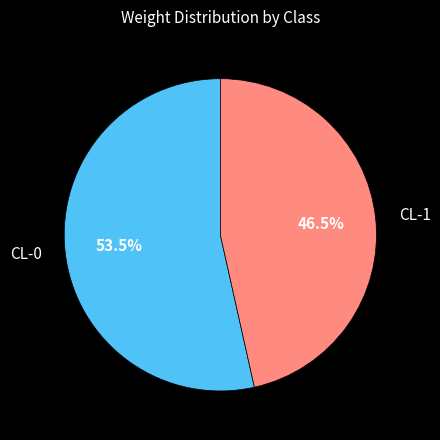

Is there a majority slice in this chart?

Yes